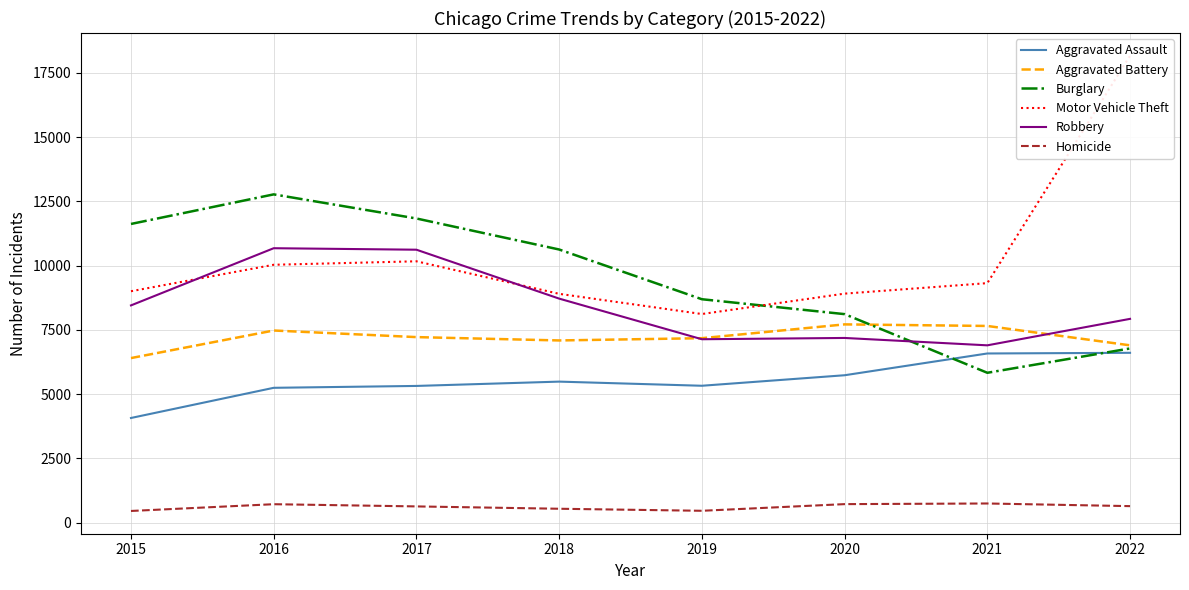

The value of Motor Vehicle Theft at 2020 is 2661. True or false?

False